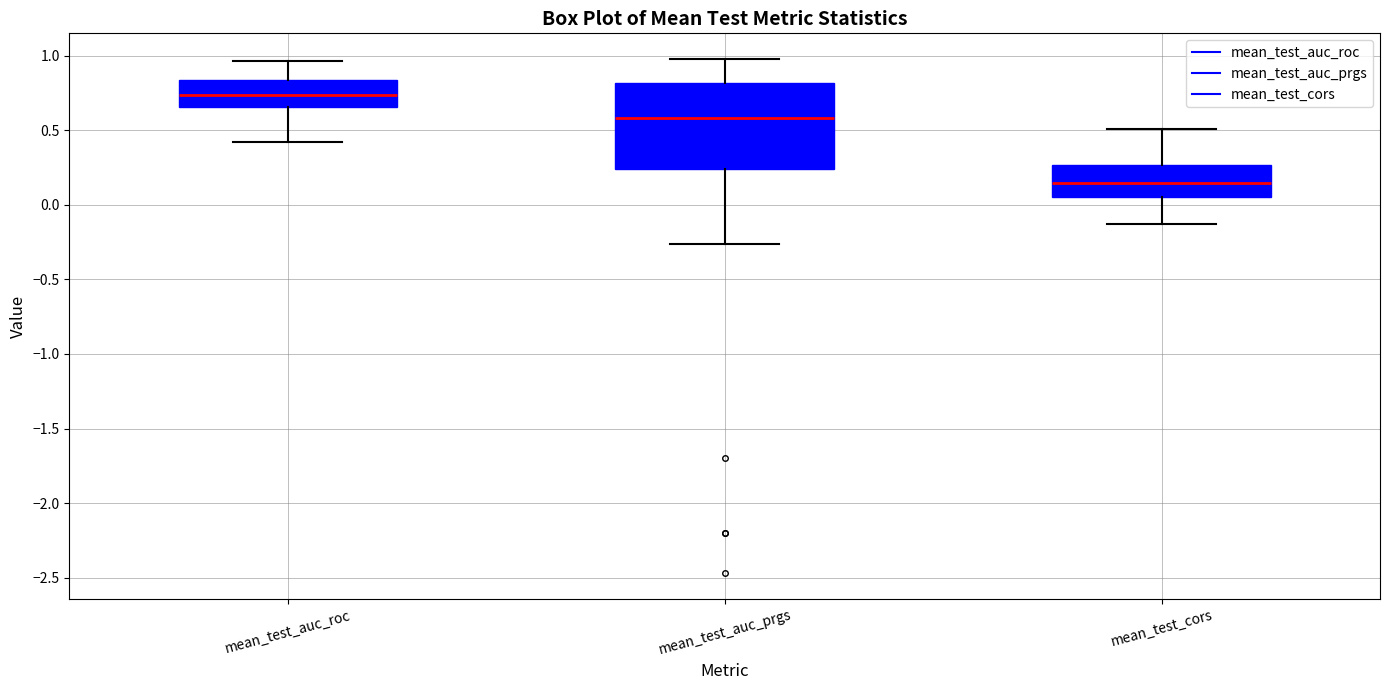

Reading left to right, read every box against the y-axis: the position of its median line, the range the box covers, and the ends of its whiskers. The values are not printed on the chart, so give them approximately, as read against the axis.

mean_test_auc_roc: median 0.75, box 0.65 to 0.85, whiskers 0.40 to 0.95
mean_test_auc_prgs: median 0.60, box 0.25 to 0.80, whiskers -0.25 to 1.00
mean_test_cors: median 0.15, box 0.05 to 0.25, whiskers -0.15 to 0.50